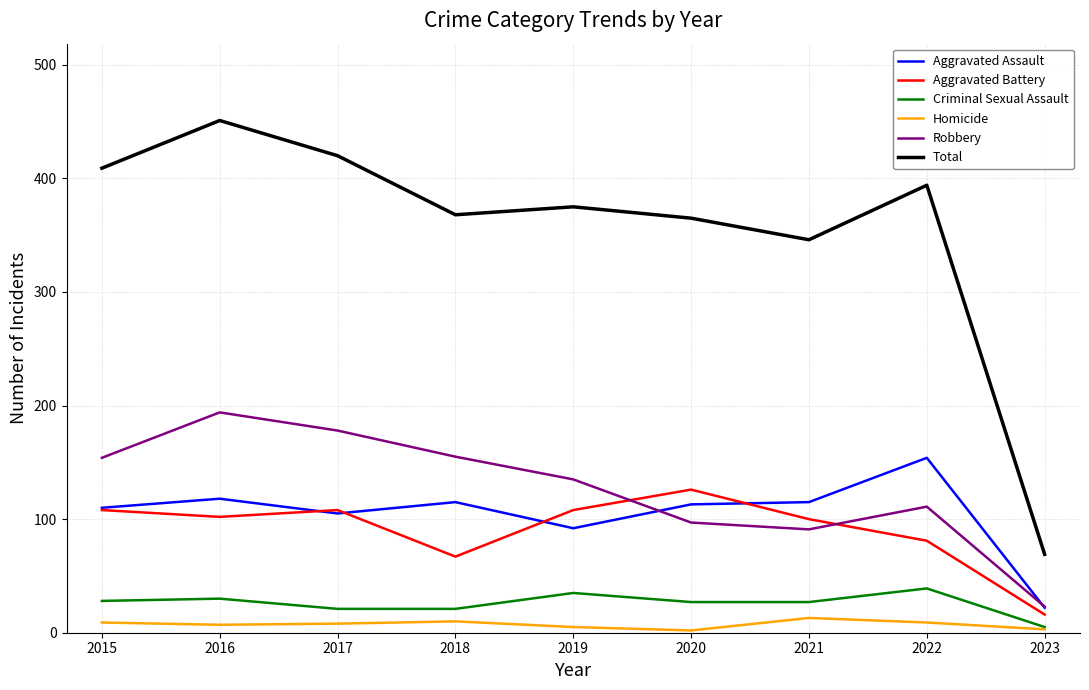

What is the sum of all Robbery values?

1138